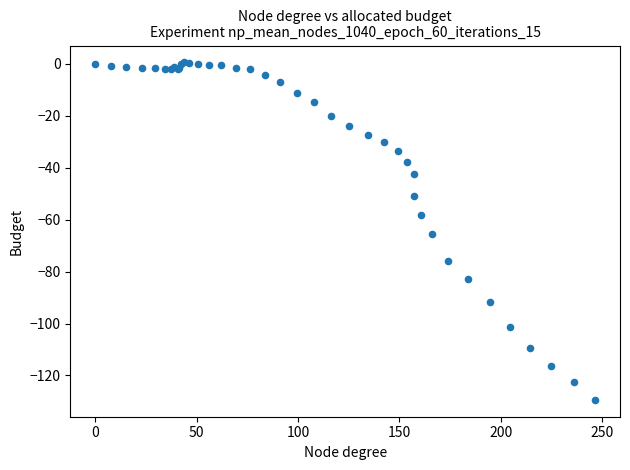

What Y value in the scatter plot is closest to -64?

-65.6